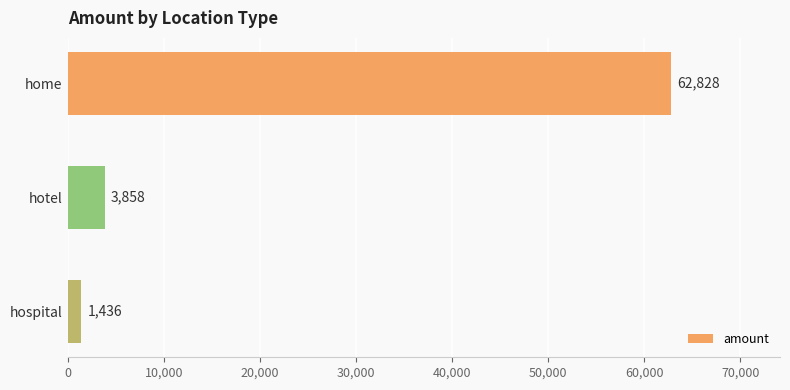

Are the bars horizontal?

Yes